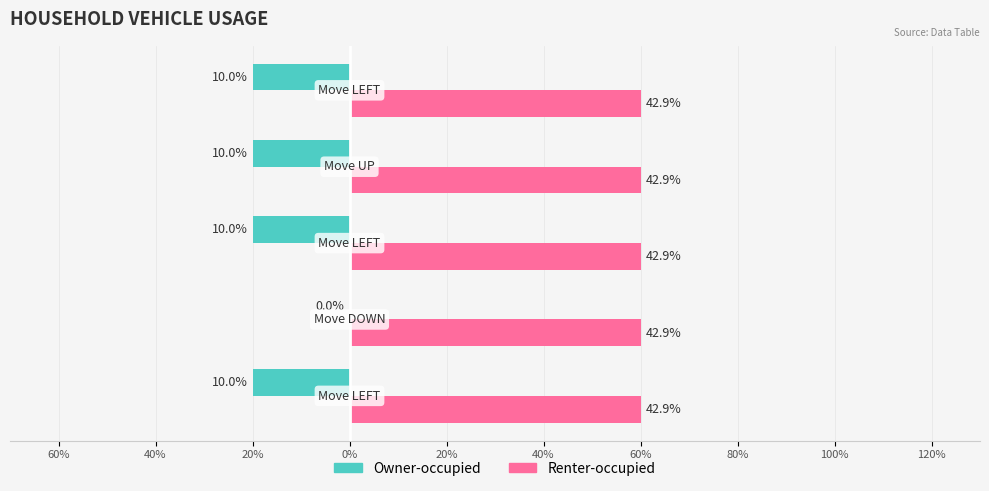

At how many categories does at least one series exceed 0?

5